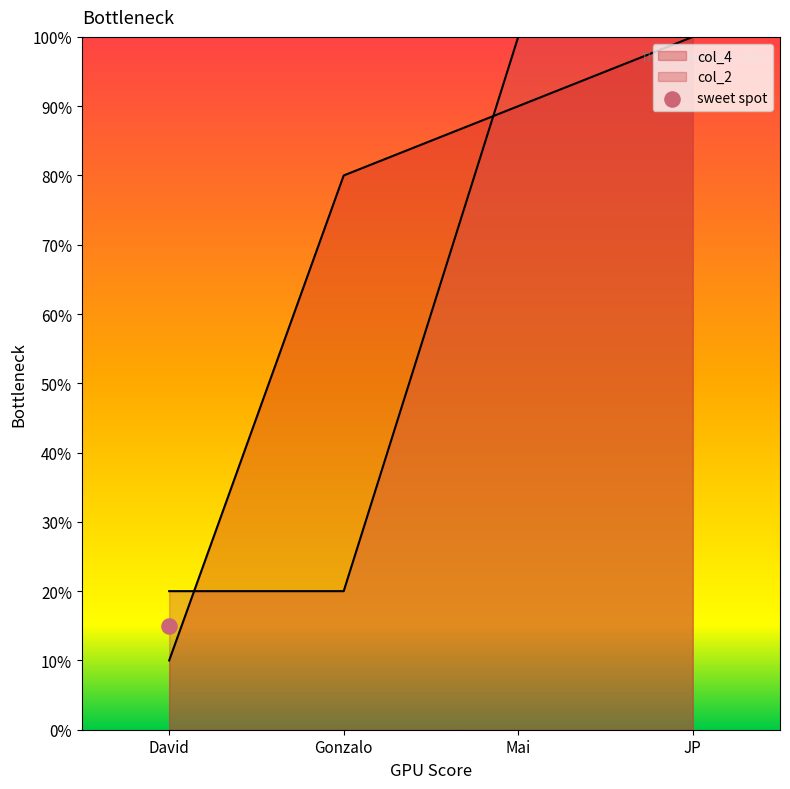

Which series contains the highest Y value?

col_4